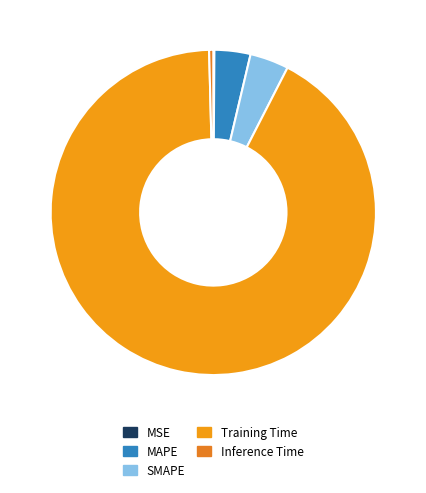

Rank the categories by value from highest to lowest.

Training Time, SMAPE, MAPE, Inference Time, MSE